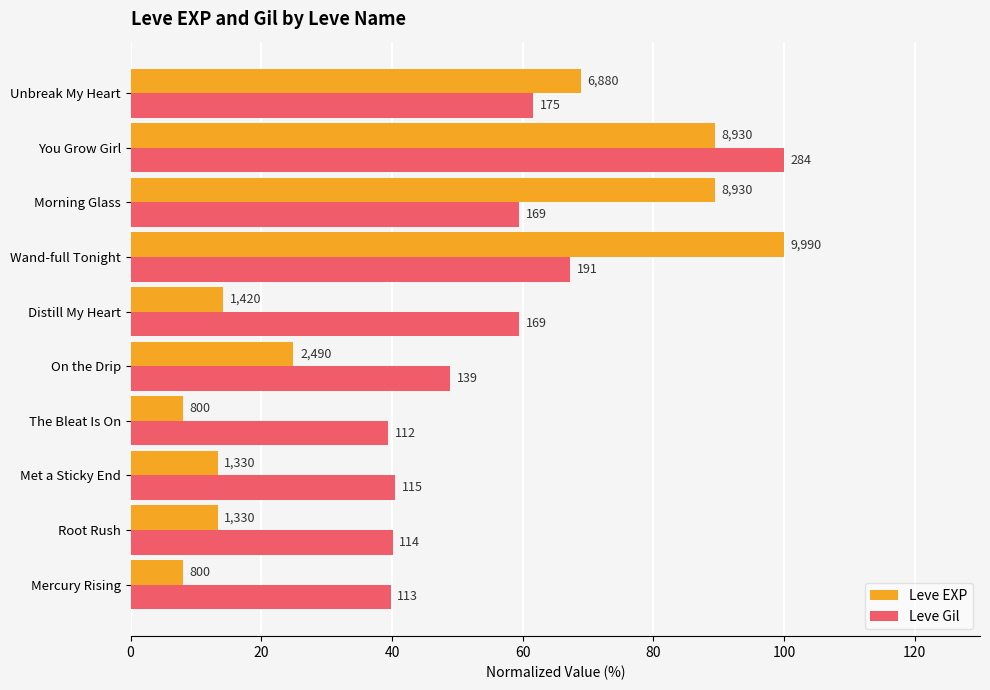

What are all the series names shown in the legend?

Leve EXP, Leve Gil